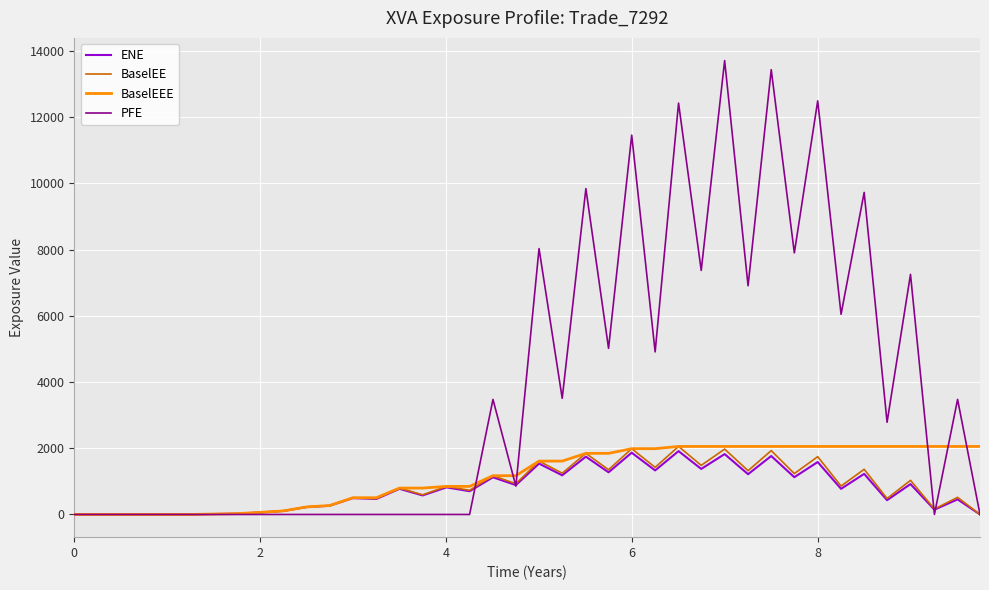

Which series has the largest total across all categories?

PFE